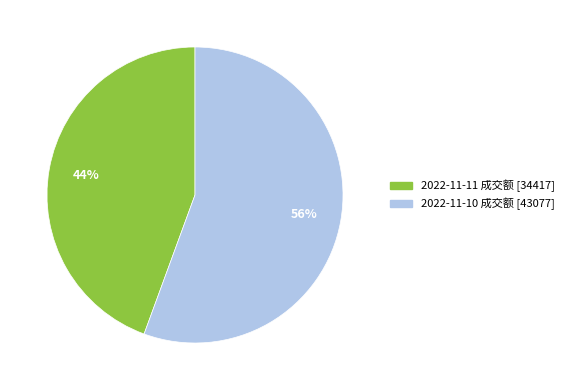

Which category has the biggest portion of the pie?

2022-11-10 成交额